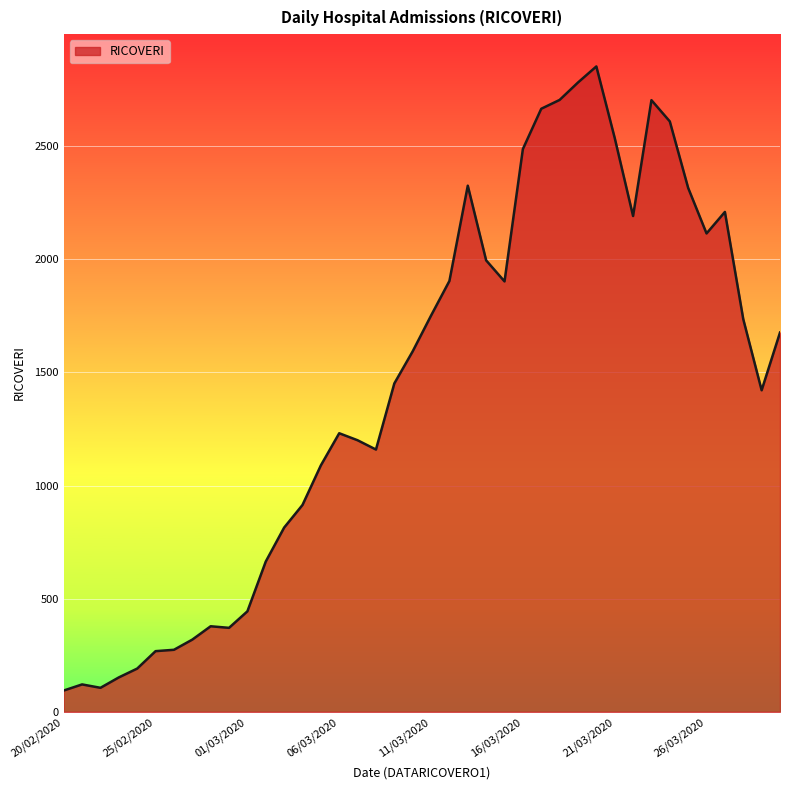

What is the greatest value displayed?

2852